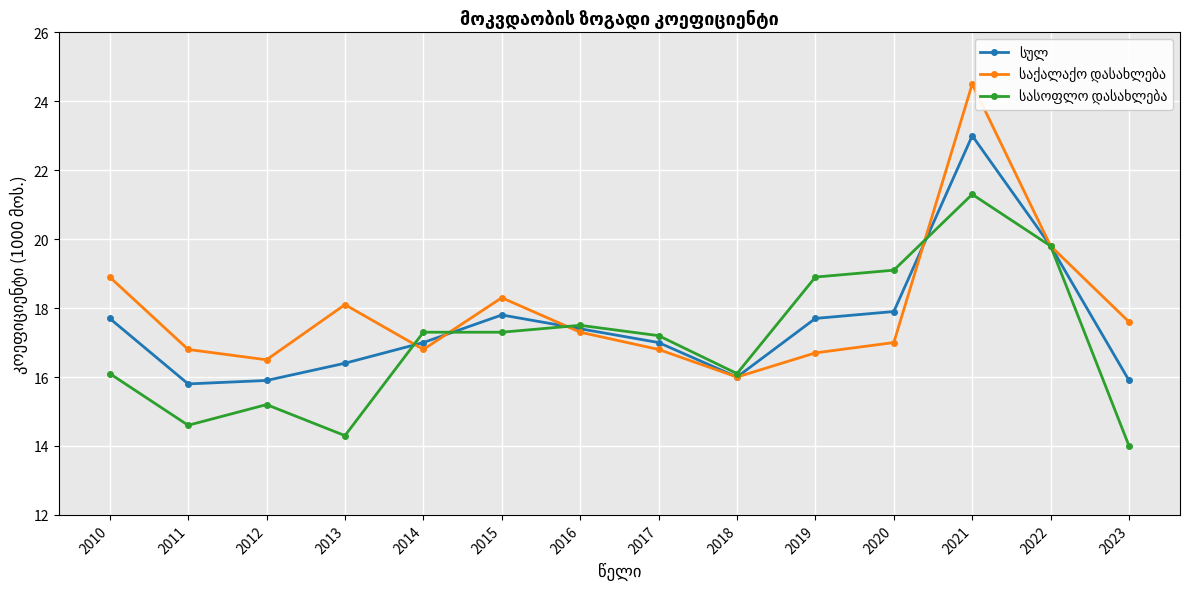

What value does the სულ series have at 2023?

15.9